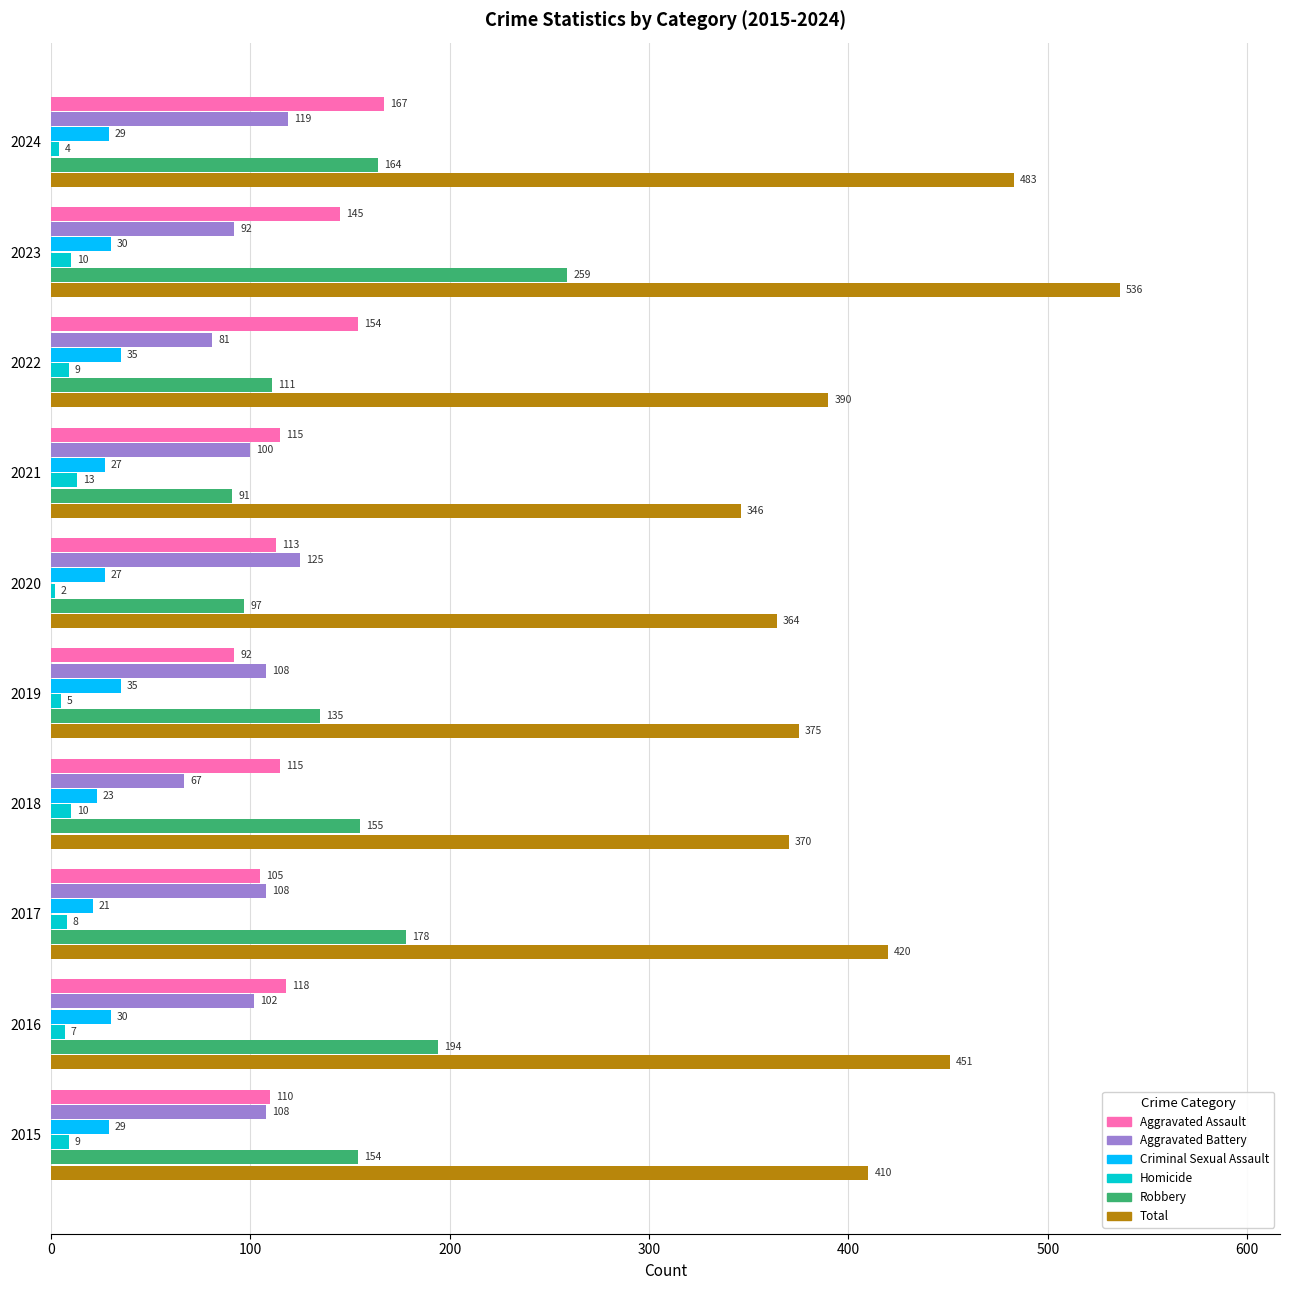

What is the lowest value of the Robbery series?

91